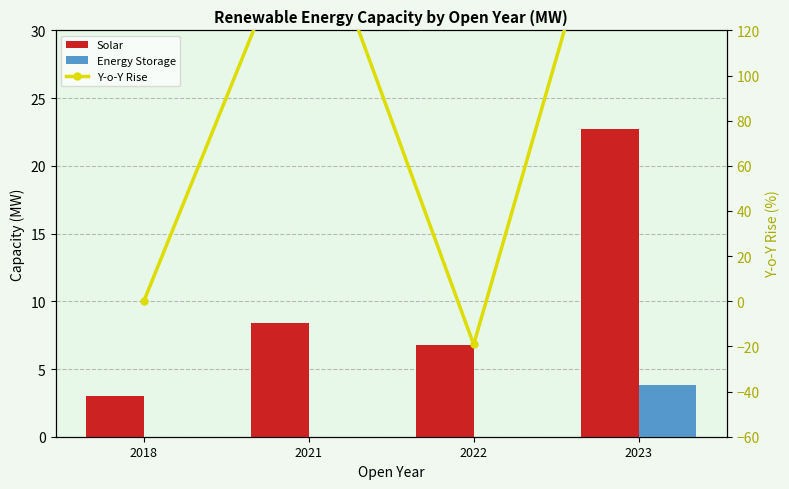

At which label is Solar closest to 12?

2021